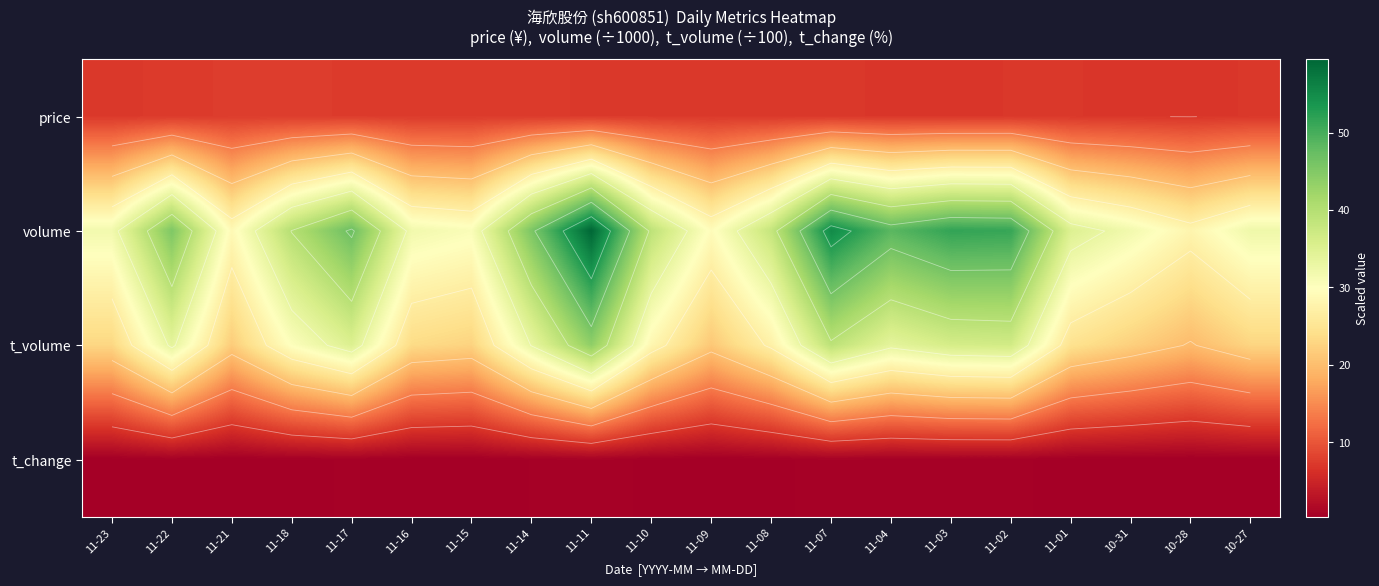

True or false: t_volume has a value of 28.4 at 11-10.

True